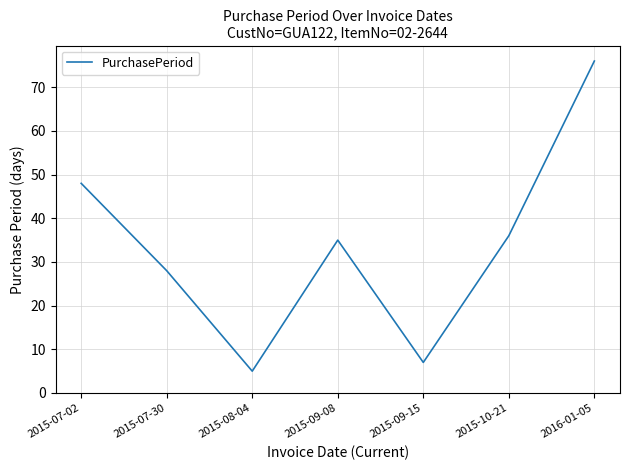

Reading left to right, extract all data points from this chart.

2015-07-02=48	2015-07-30=28	2015-08-04=5	2015-09-08=35	2015-09-15=7	2015-10-21=36	2016-01-05=76